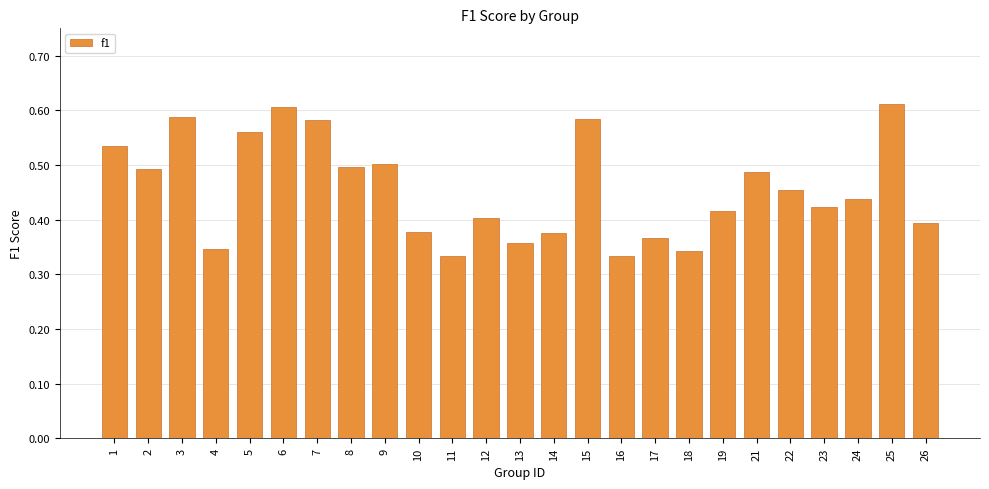

The value at 3 is 0.6. True or false?

True